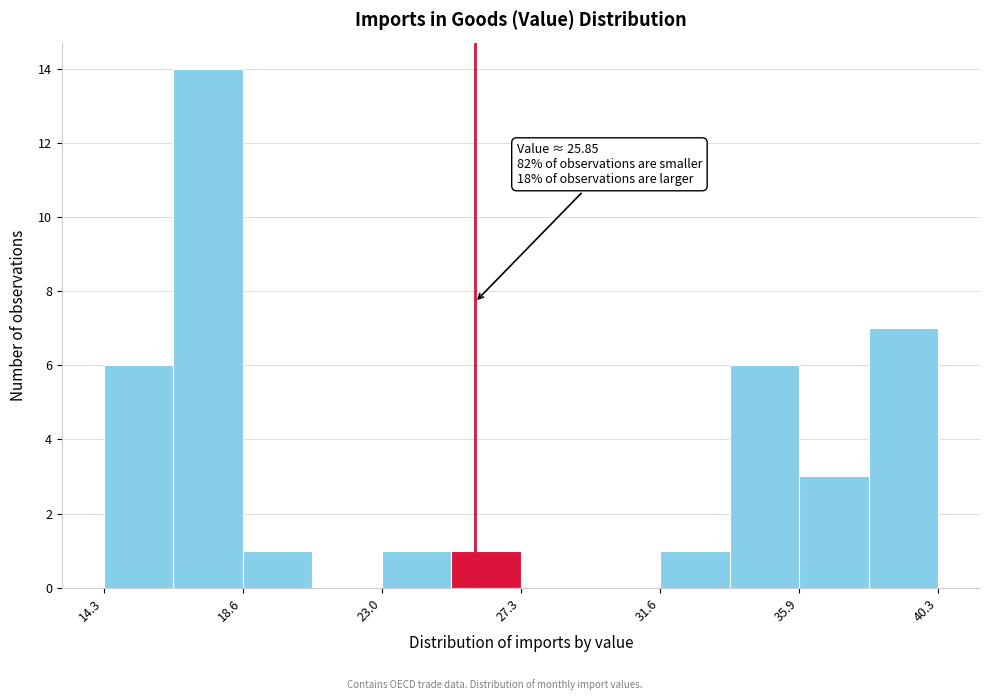

Which range on the x-axis has the tallest bar?

16.5 to 18.5